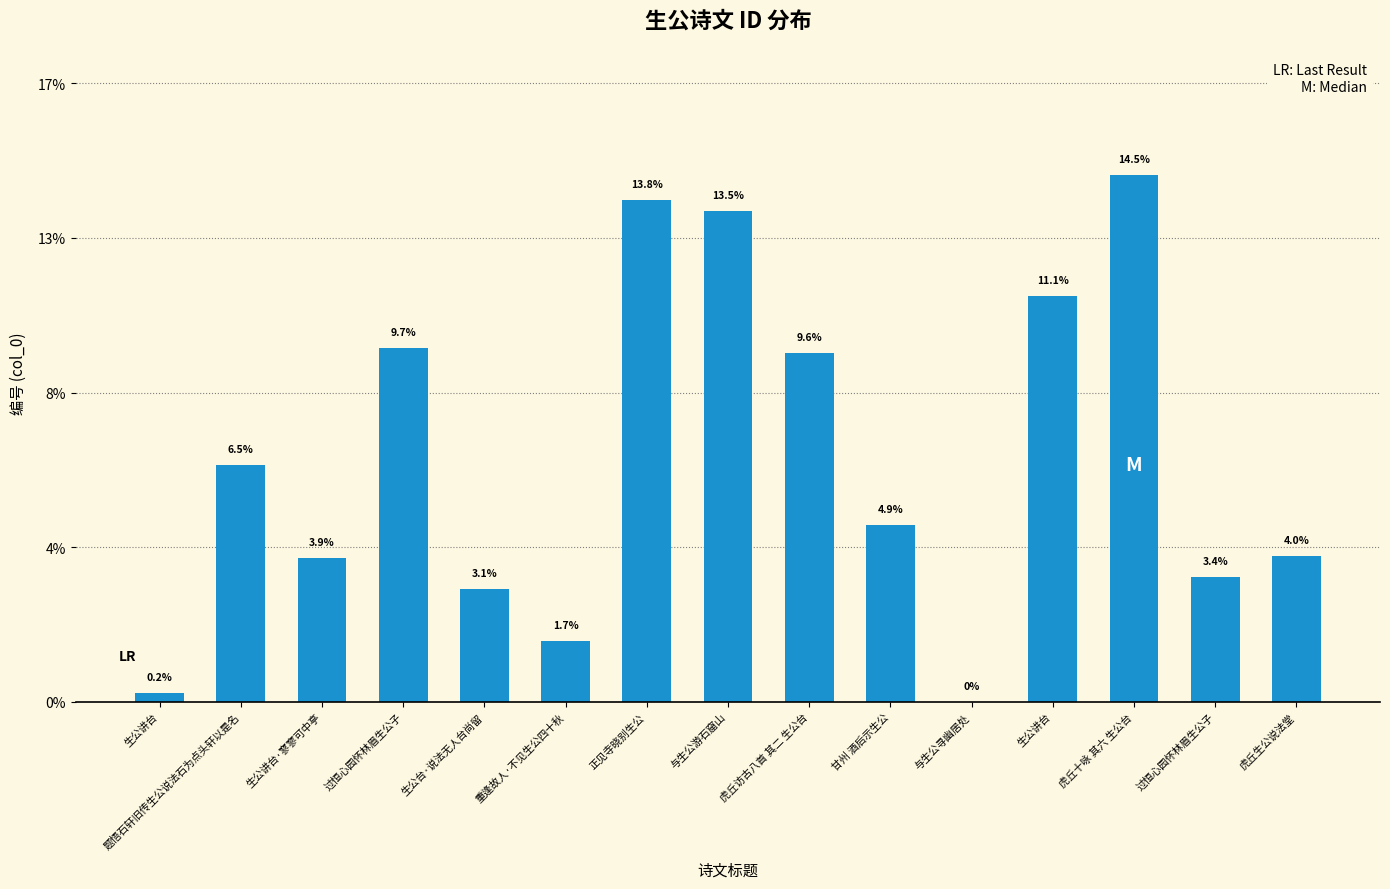

At which category does the chart reach its minimum across all series?

与生公寻幽居处